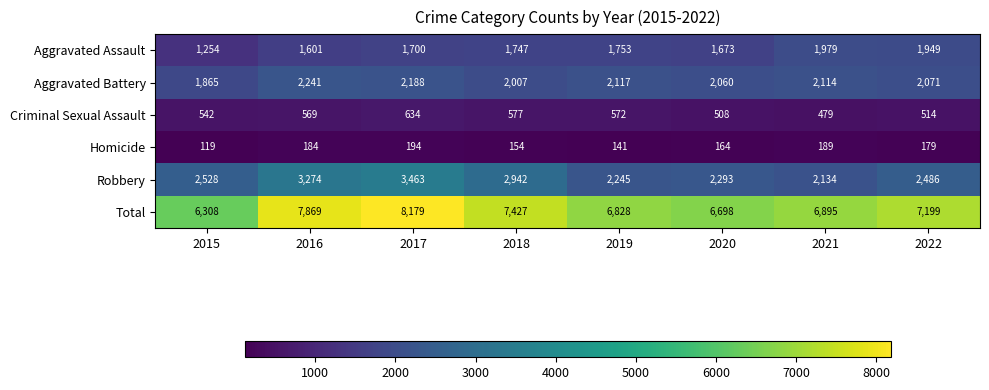

What is the sum of all Criminal Sexual Assault values?

4395